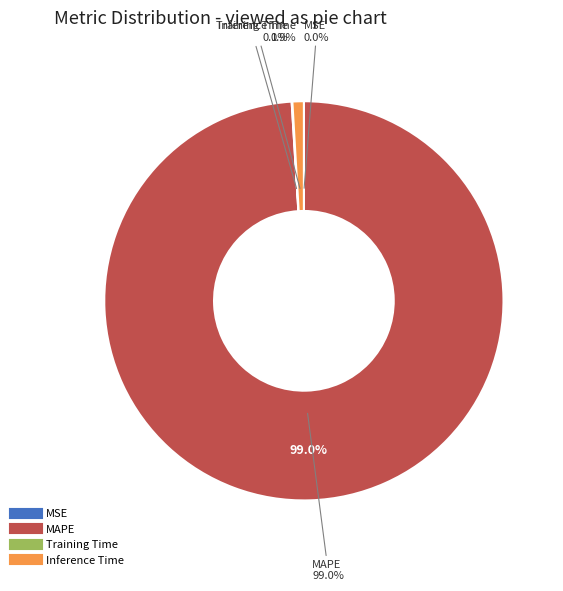

True or false: Training Time accounts for 0% of the total.

True